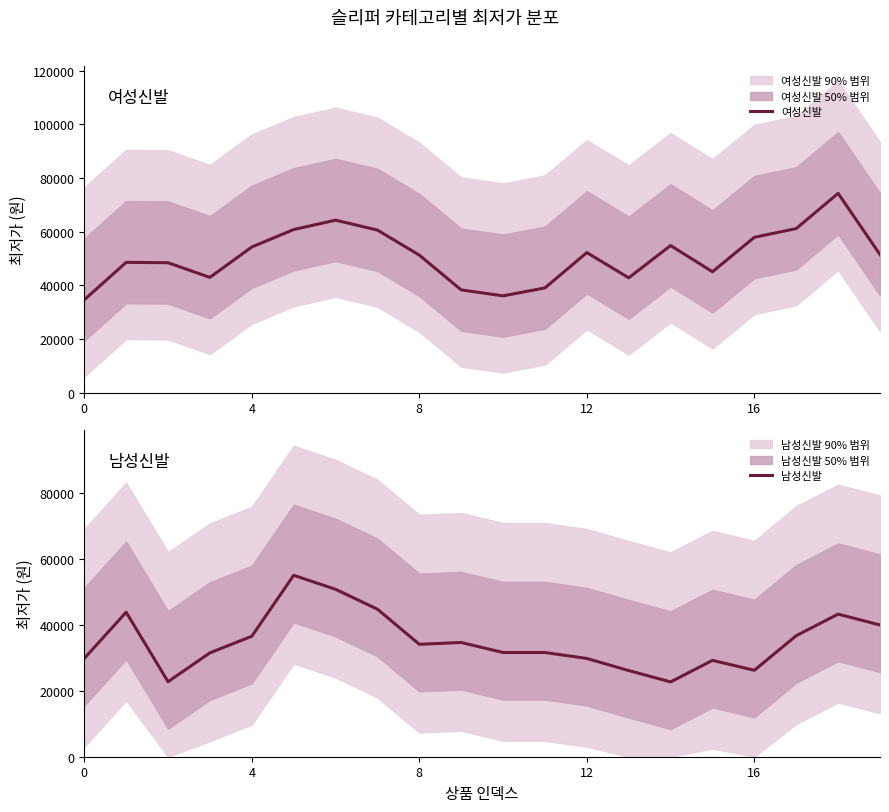

What is the highest value of the 여성신발 series?

74253.3